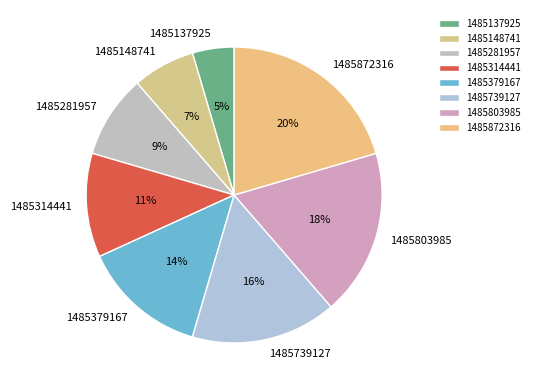

Is there a majority slice in this chart?

No